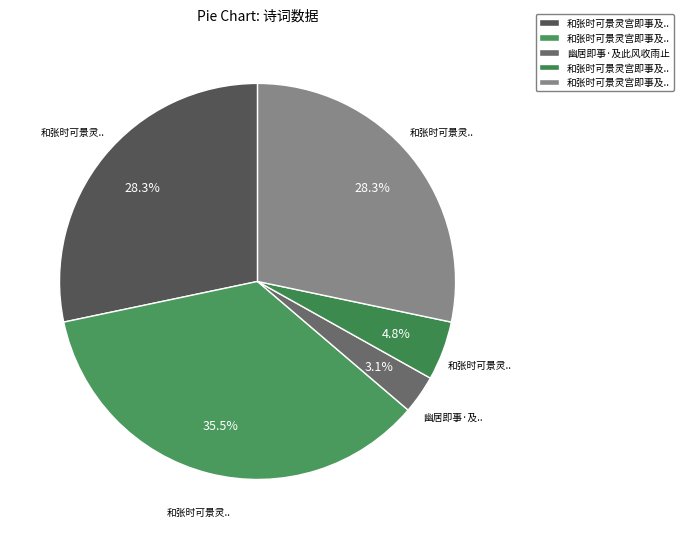

Which category has the biggest portion of the pie?

和张时可景灵宫即事及暂归南湖二诗